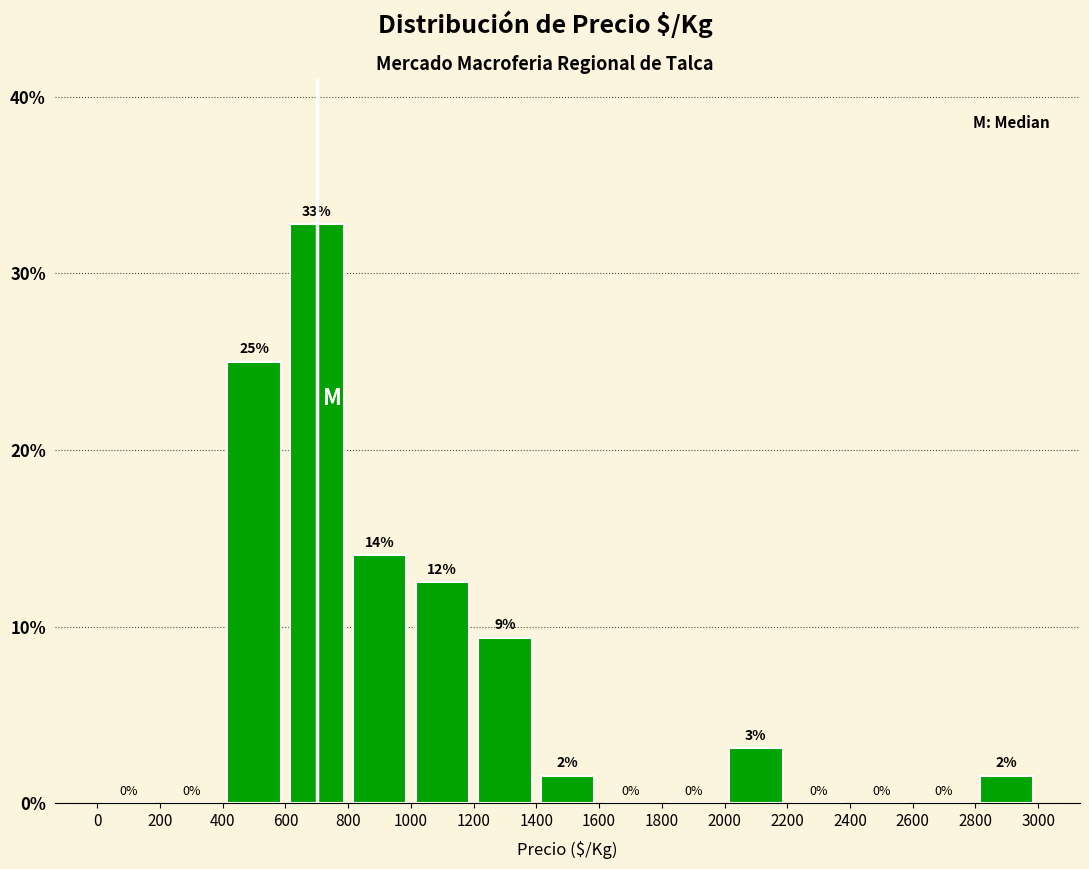

Which range on the x-axis has the tallest bar?

600 to 800